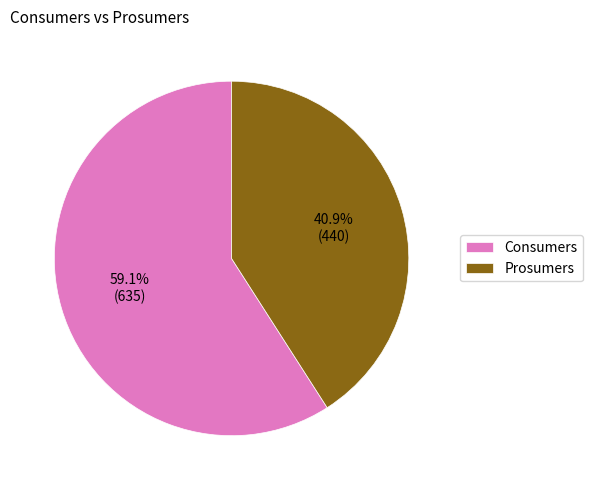

To the nearest percent, what is the difference between the Consumers and Prosumers slice percentages?

18%